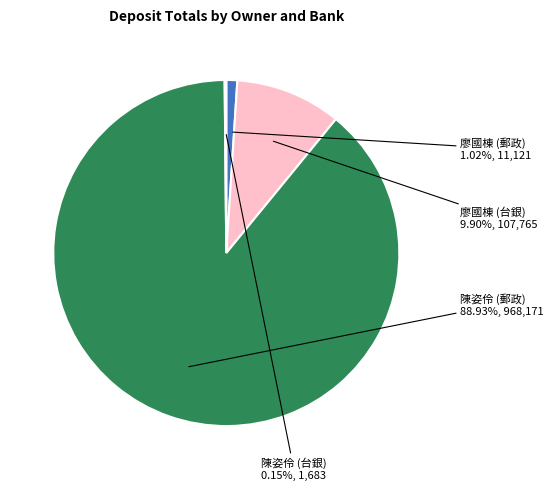

Combined, do 廖國棟 (郵政) and 廖國棟 (台銀) account for over 50%?

No